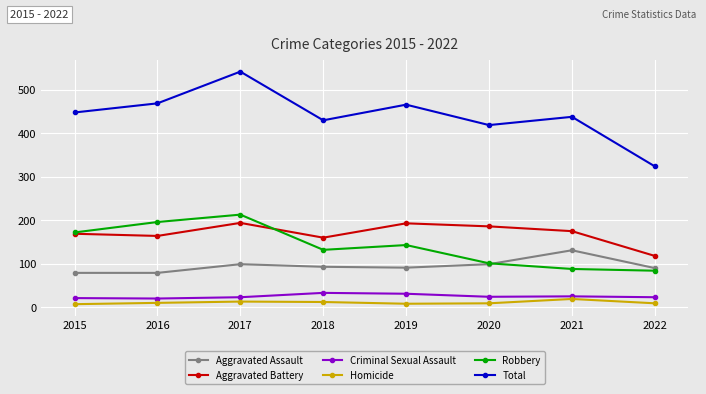

Is it true that Aggravated Assault equals 131 at 2021?

True